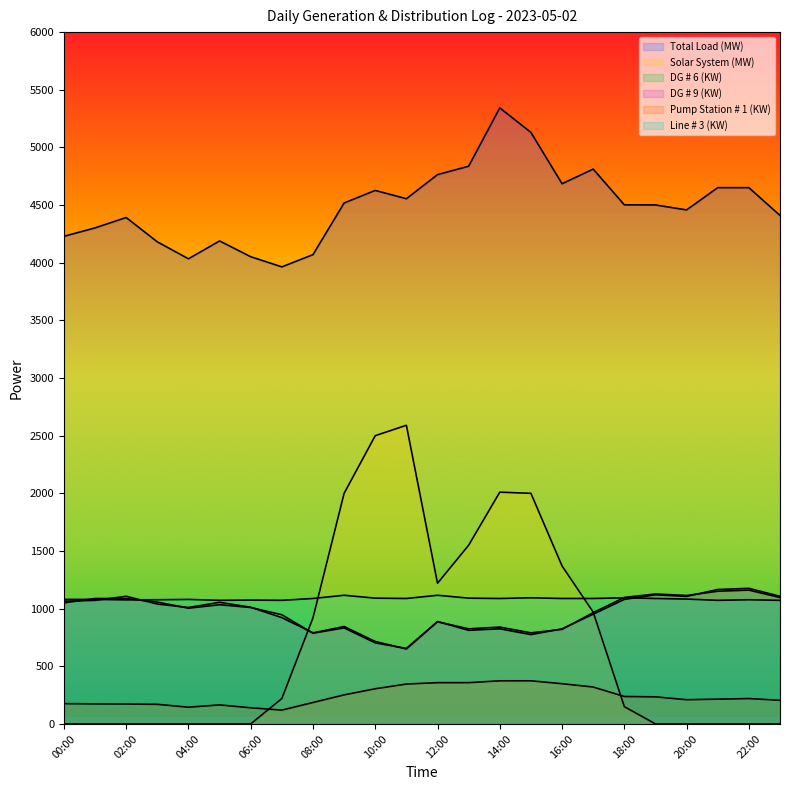

Reading left to right, transcribe all the data shown in this chart.

Total Load (MW): 4229	4302	4392	4181	4034	4189	4052	3964	4070	4518	4627	4555	4764	4837	5343	5130	4685	4812	4502	4501	4458	4651	4651	4410
Solar System (MW): 0	0	0	0	0	0	0	220	920	2000	2500	2590	1220	1550	2010	2000	1370	970	150	0	0	0	0	0
DG # 6 (KW): 1050	1088	1087	1057	1004	1034	1010	947	787	833	703	655	888	812	825	775	825	952	1080	1120	1106	1166	1176	1107
DG # 9 (KW): 1064	1072	1107	1040	1010	1055	1012	922	790	845	715	650	886	825	840	790	820	965	1097	1127	1114	1151	1161	1096
Pump Station # 1 (KW): 176	174	173	170	145	165	140	120	186	252	305	346	358	358	374	374	349	320	238	235	210	215	220	205
Line # 3 (KW): 1080	1080	1076	1077	1080	1072	1074	1072	1088	1116	1091	1088	1116	1091	1088	1094	1088	1088	1094	1088	1083	1072	1077	1072